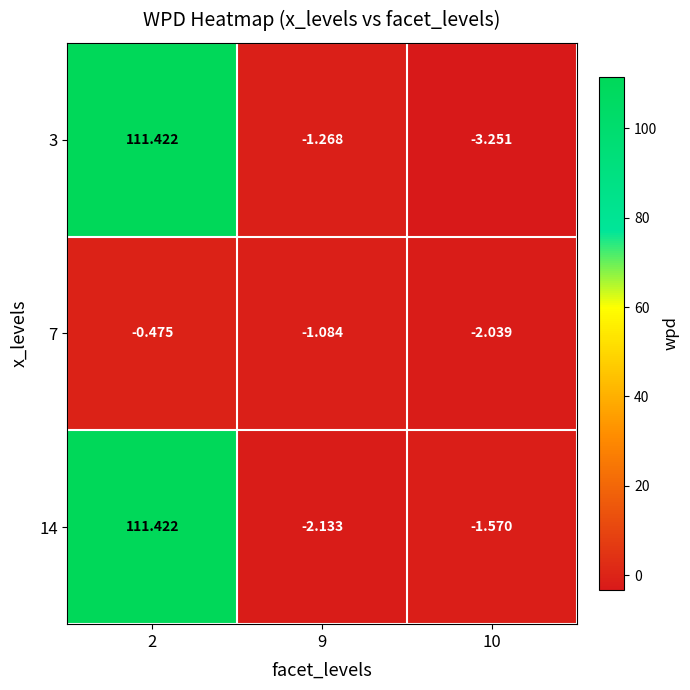

How many data points in 7 are above -1?

1